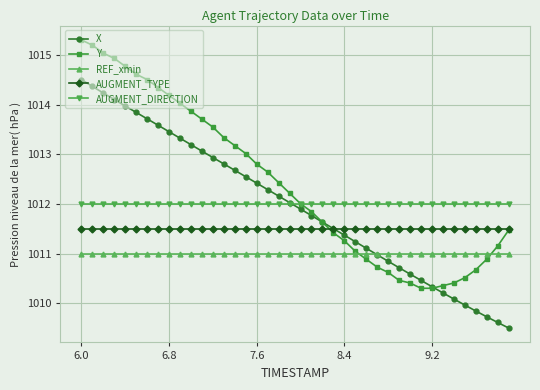

Which series has the largest total across all categories?

Y